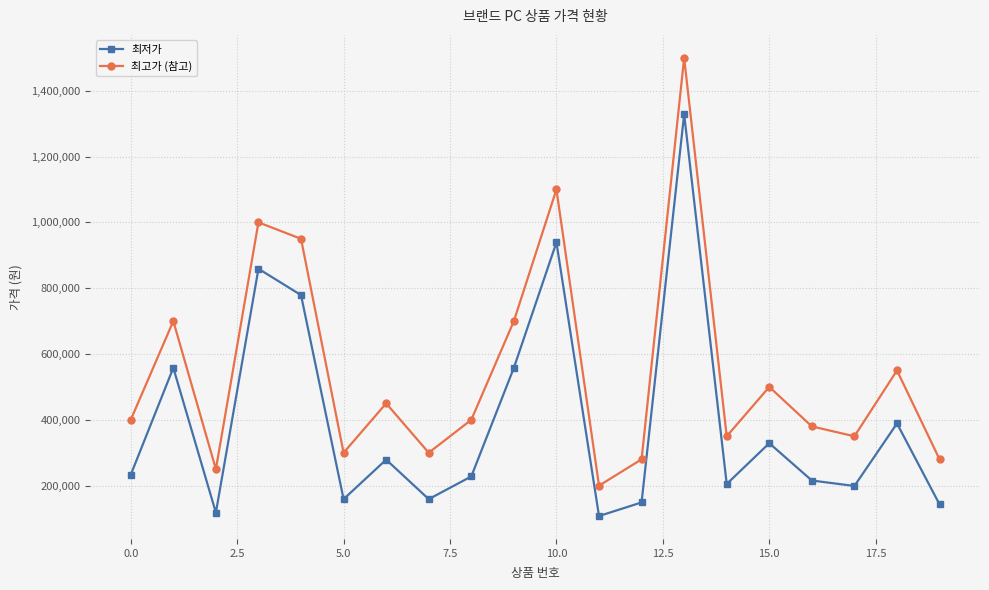

List the series in order of their overall mean, highest first.

최고가 (참고), 최저가